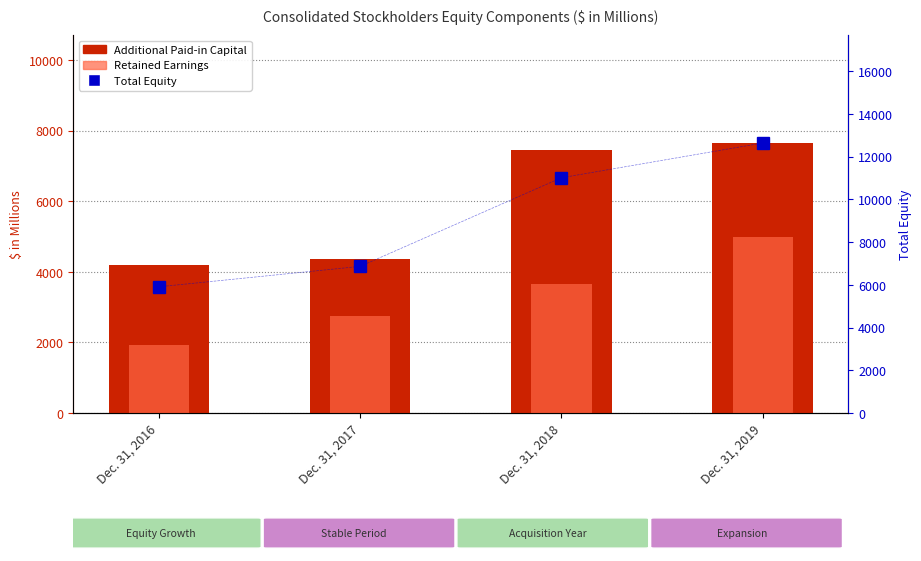

Which series has the widest spread of values?

Total Equity